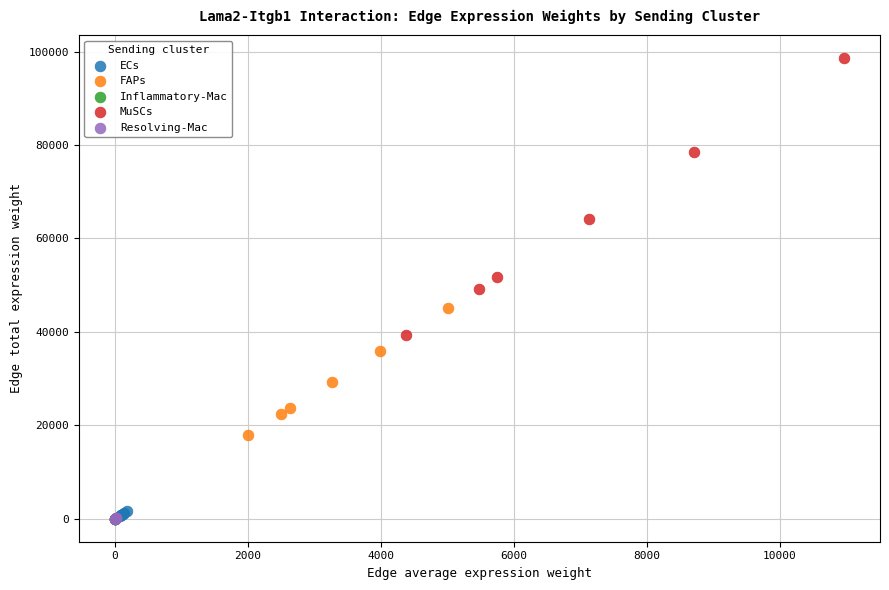

Which series has the largest Y range (max minus min)?

MuSCs